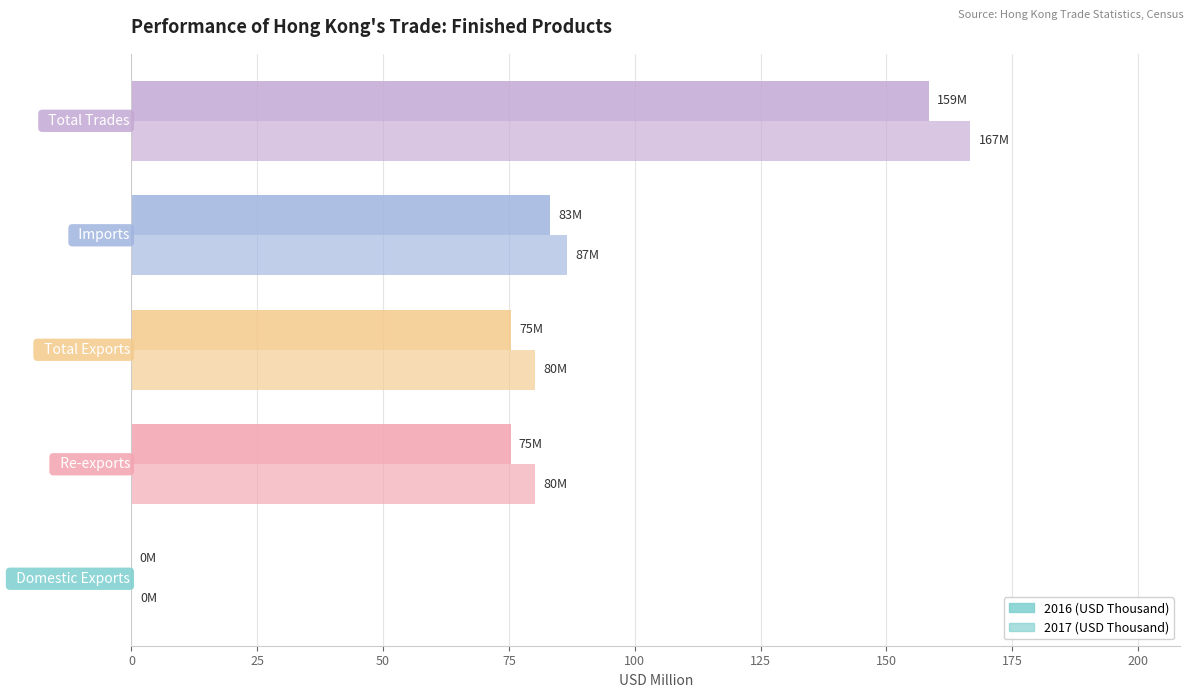

How many distinct data groups are displayed?

2